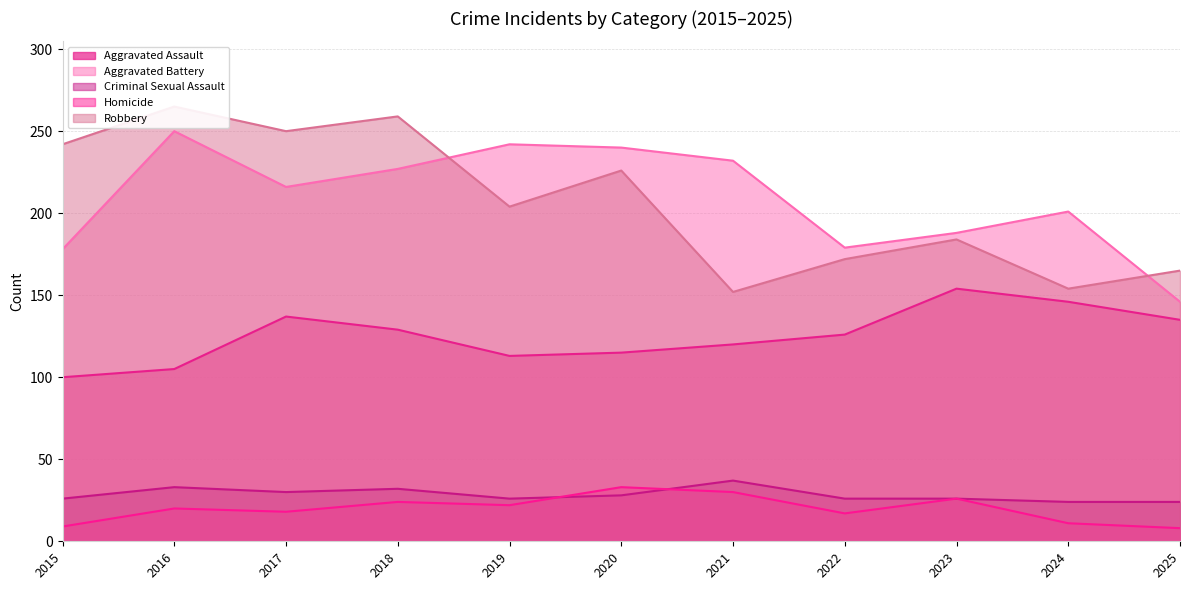

Does the chart have visible grid lines?

Yes